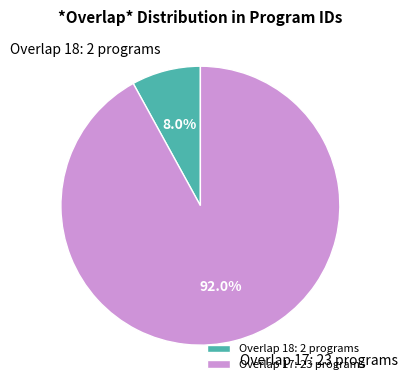

Between Overlap 17: 23 programs and Overlap 18: 2 programs, which is larger?

Overlap 17: 23 programs